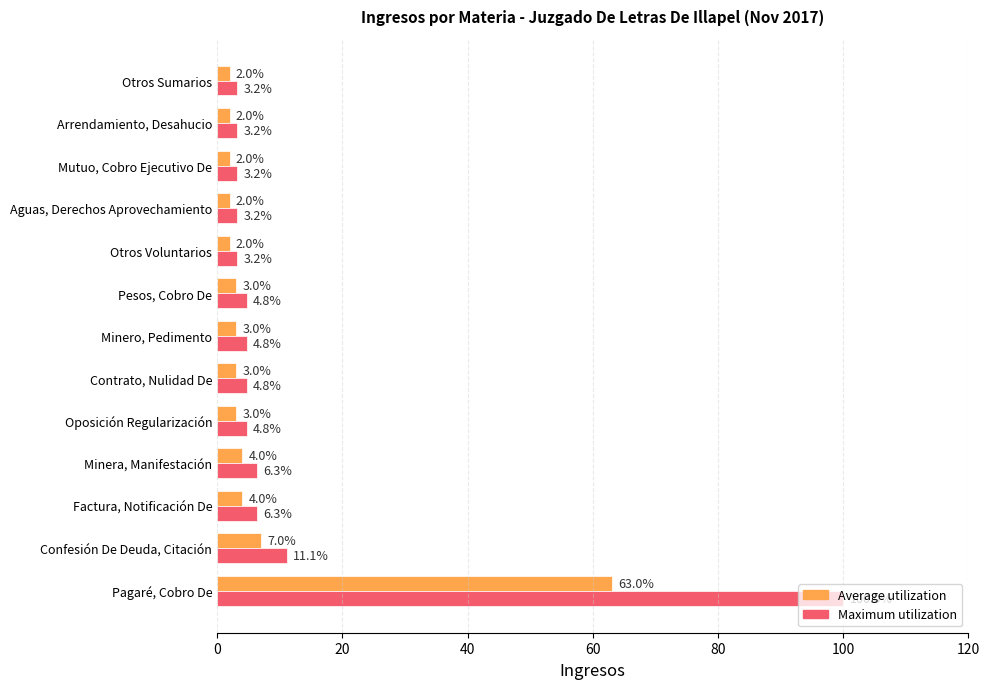

Which series has the largest total across all categories?

Maximum utilization